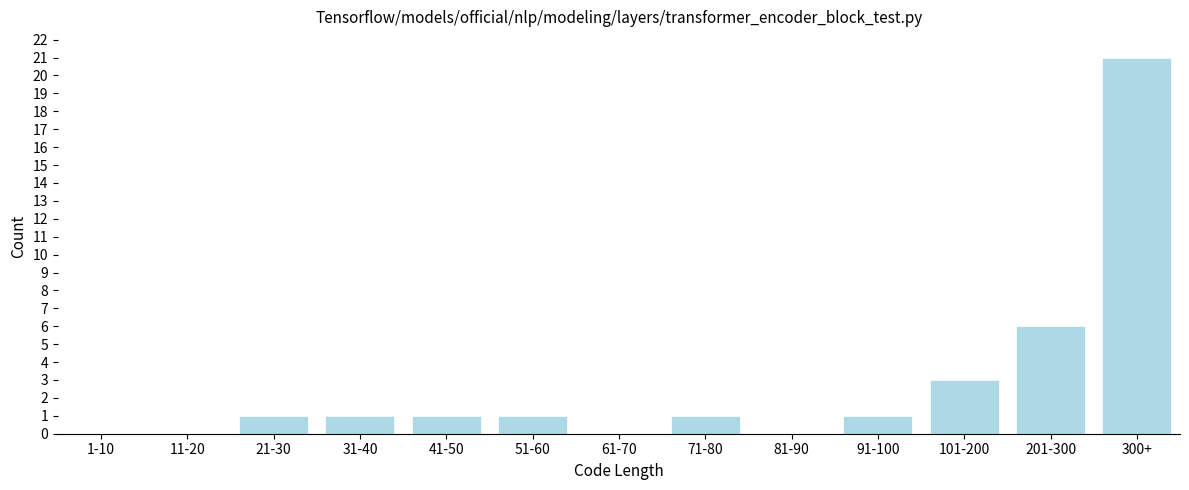

Reading left to right, what are all the values shown in this chart?

1-10=0	11-20=0	21-30=1	31-40=1	41-50=1	51-60=1	61-70=0	71-80=1	81-90=0	91-100=1	101-200=3	201-300=6	300+=21